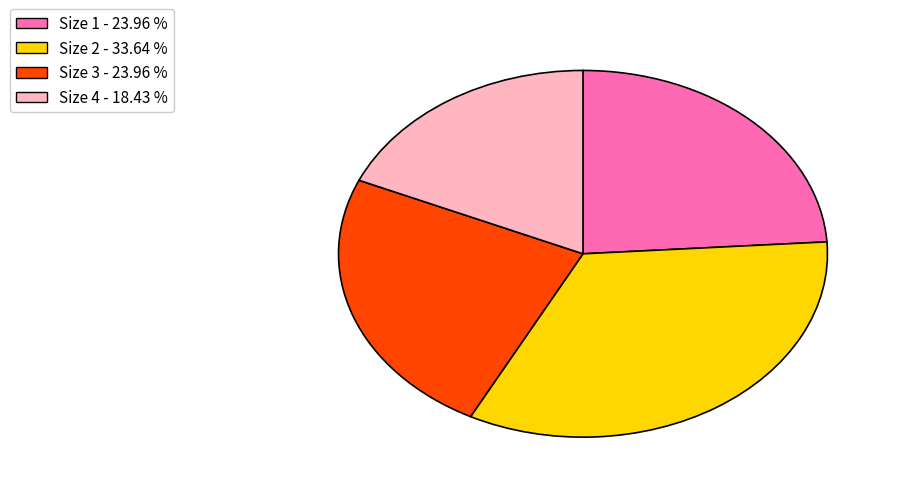

Approximately how many times larger is the value at Size 3 - 23.96 % compared to Size 1 - 23.96 %?

1.0